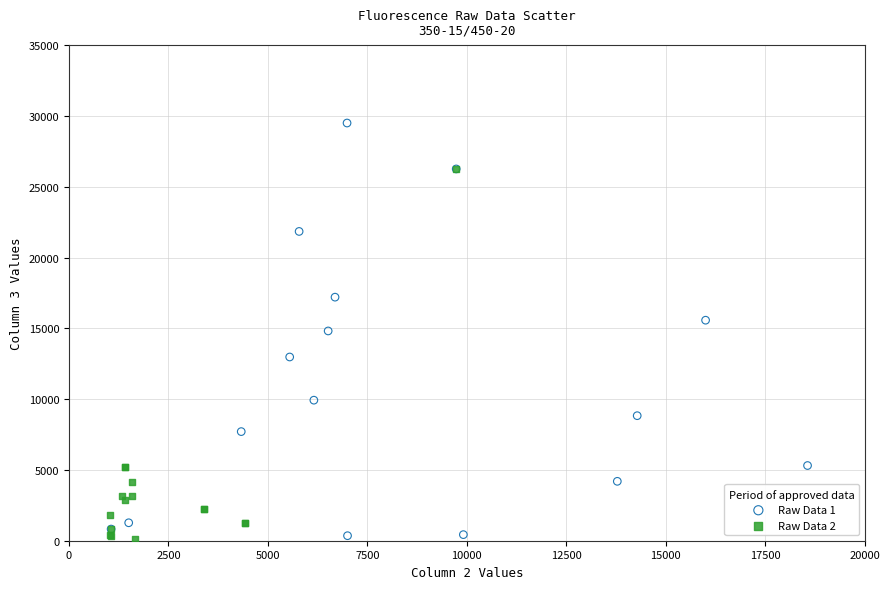

Which series reaches the maximum Y coordinate?

Raw Data 1